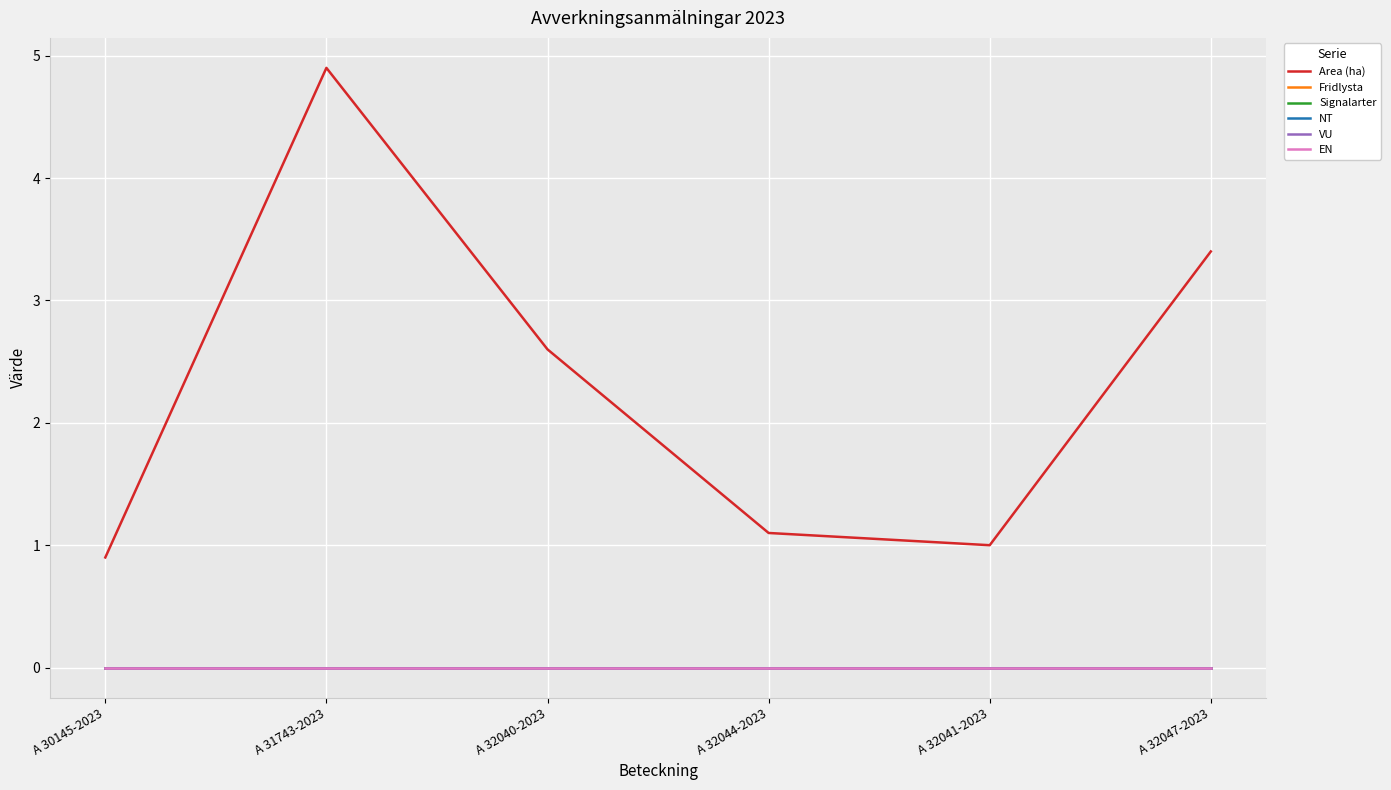

Does the chart display data point markers on the line(s)?

No